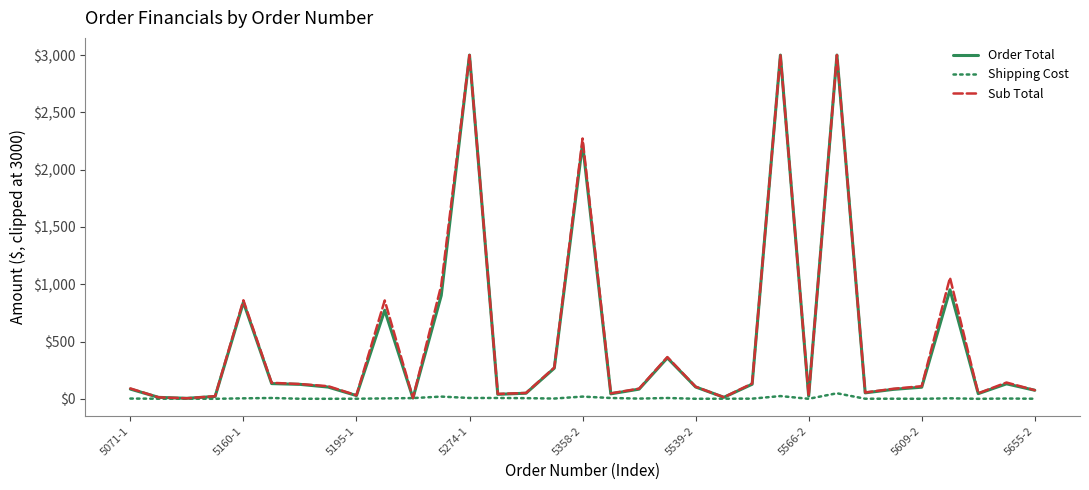

Which series has the largest range (max minus min)?

Order Total